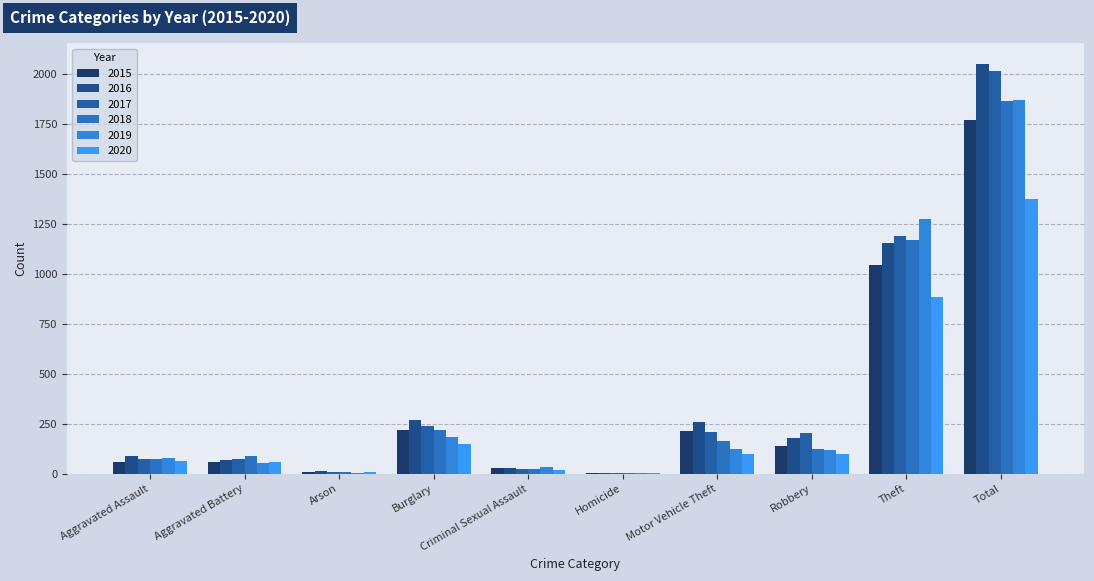

True or false: 2020 has a value of 25 at Criminal Sexual Assault.

False